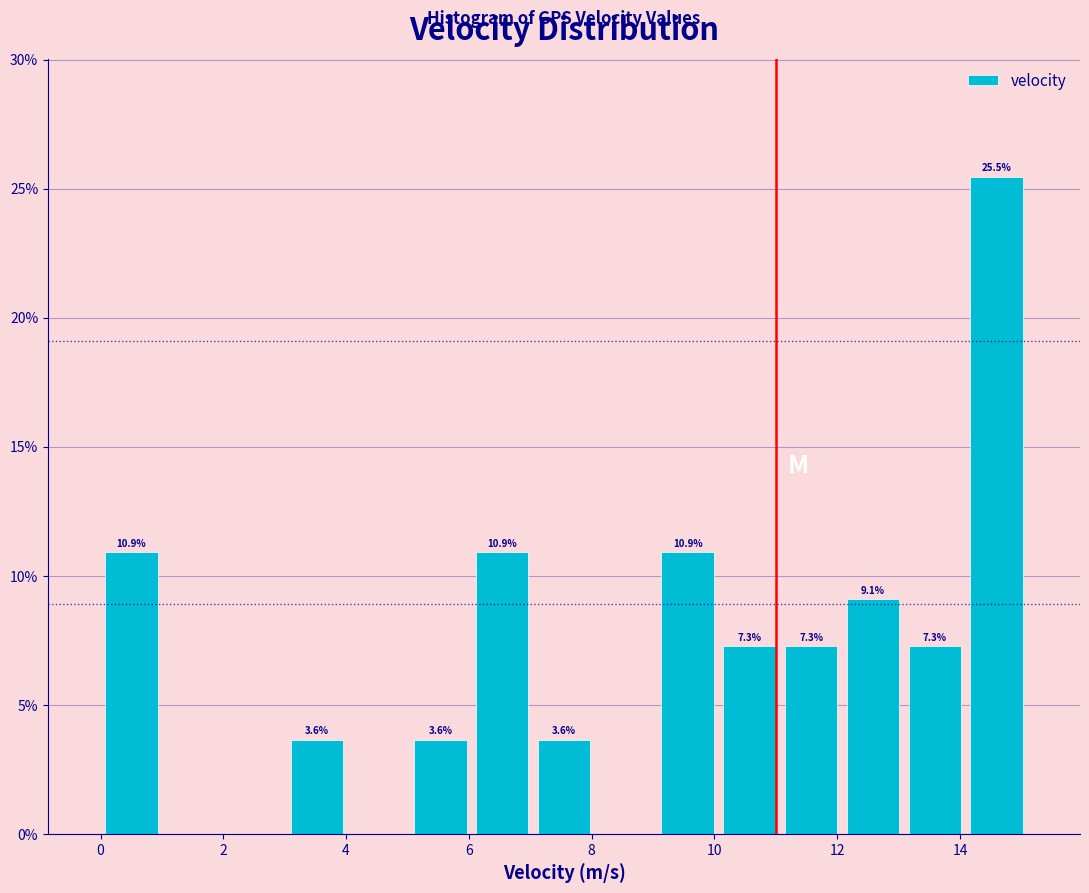

Which range on the x-axis has the tallest bar?

14.0 to 15.2